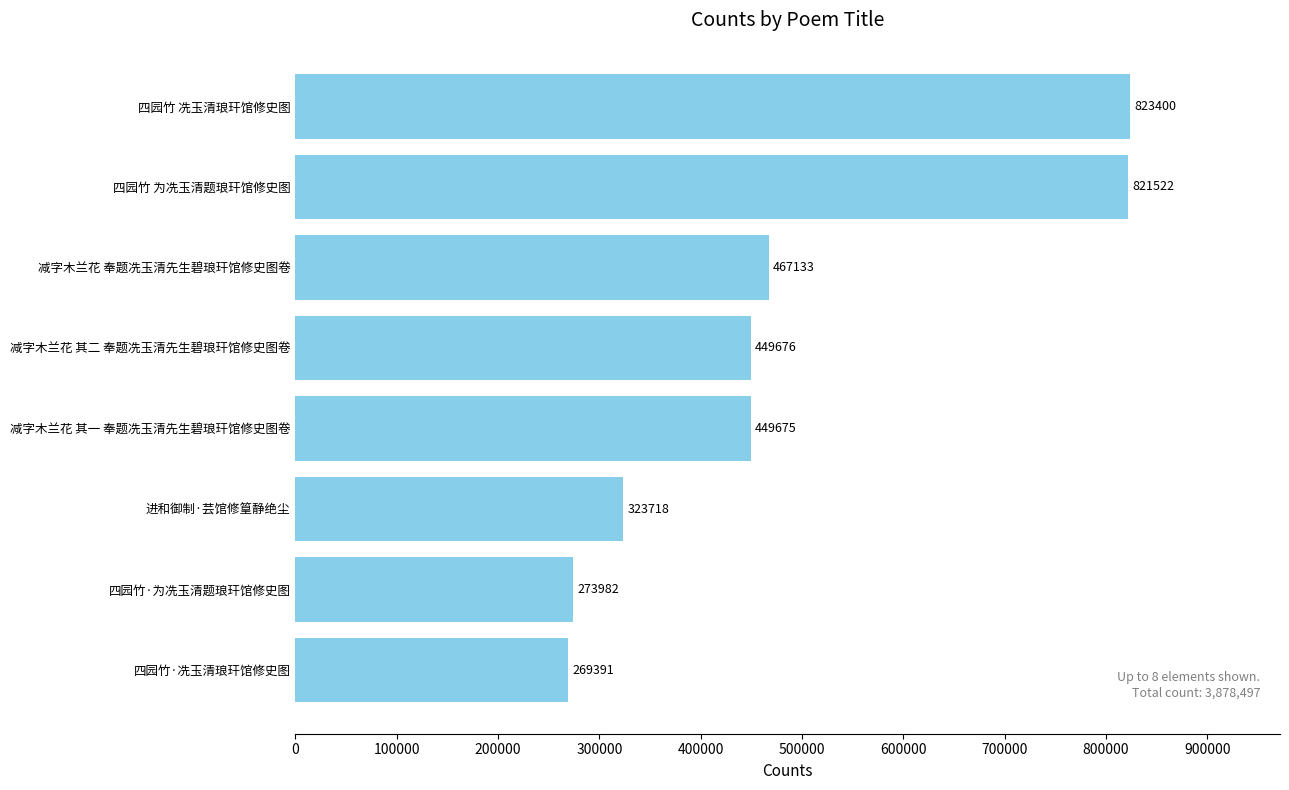

Does the chart contain stacked bars?

No